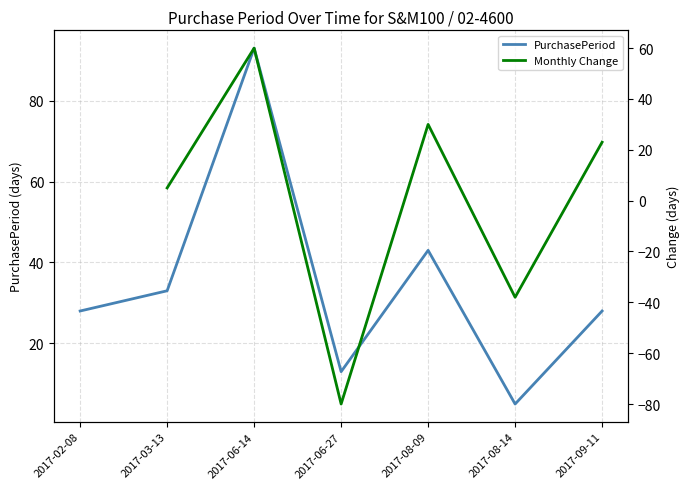

Reading left to right, what are all the values shown in this chart?

28	33	93	13	43	5	28